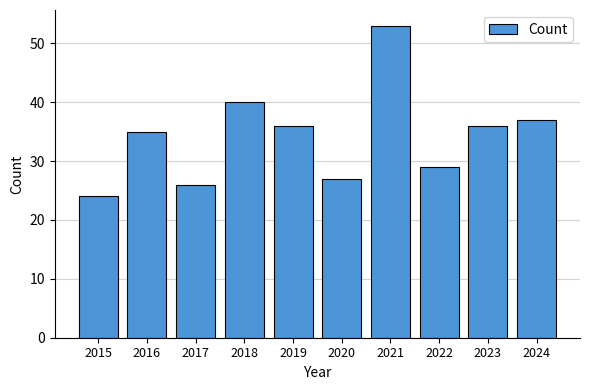

Is it true that the value at 2020 is 27?

True